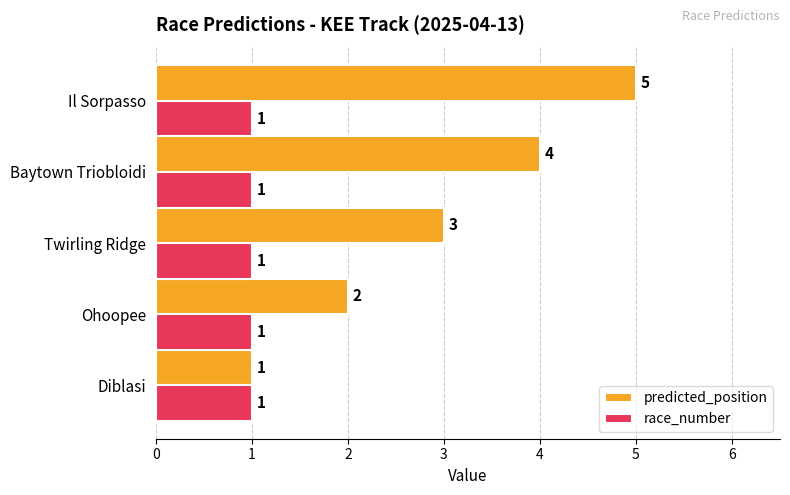

What are all the series names shown in the legend?

predicted_position, race_number